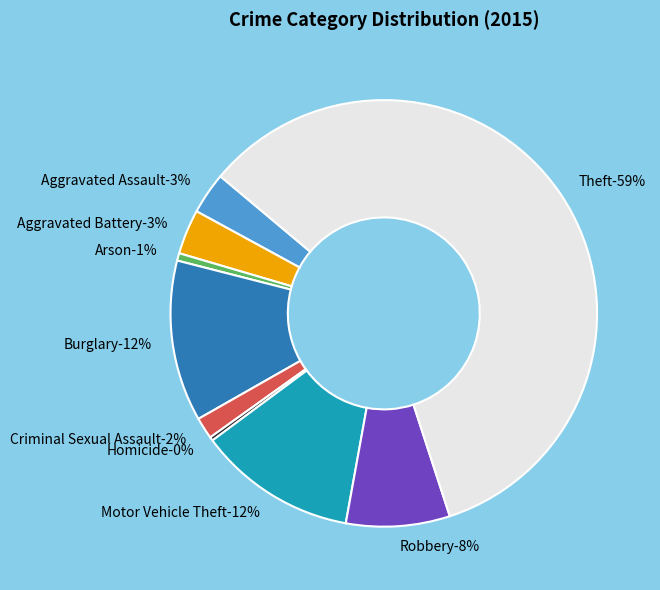

What is the total percentage of Aggravated Battery and Burglary?

15.6%